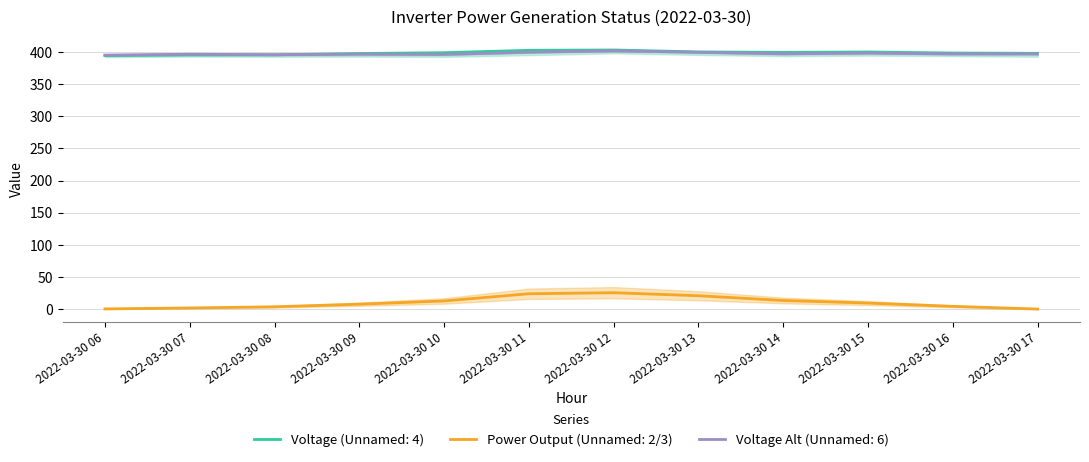

Is this an area chart (filled region under the line)?

No